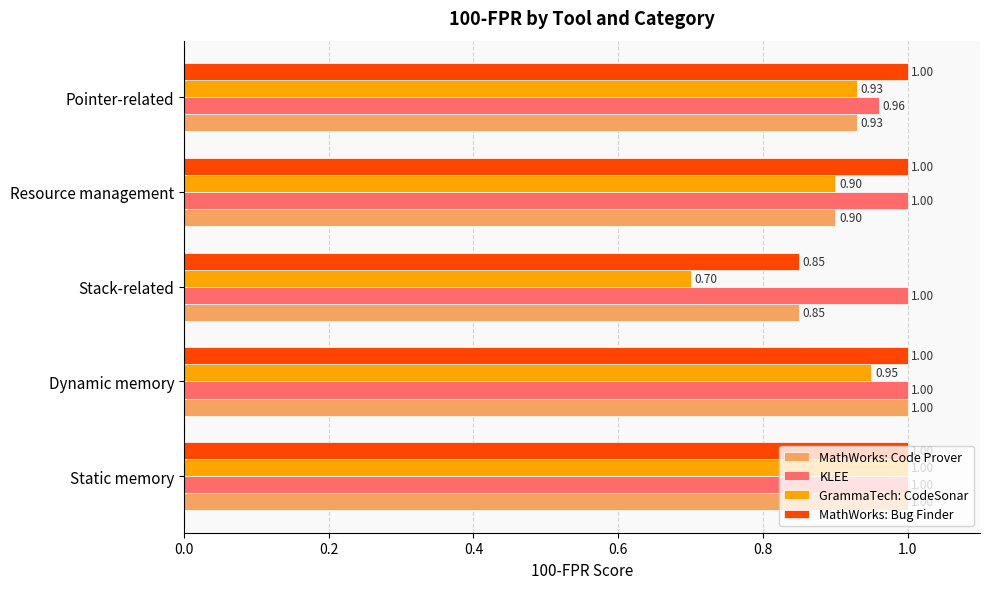

What is the minimum value shown in the chart?

0.7